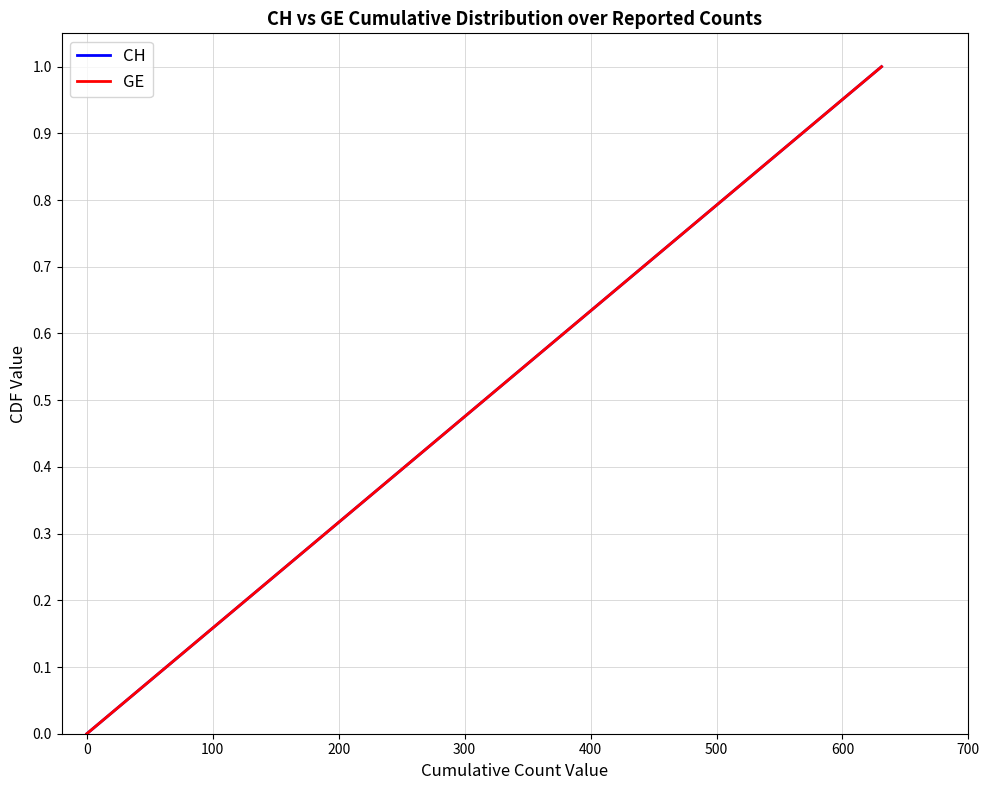

How many CH values are between 1 and 2?

17